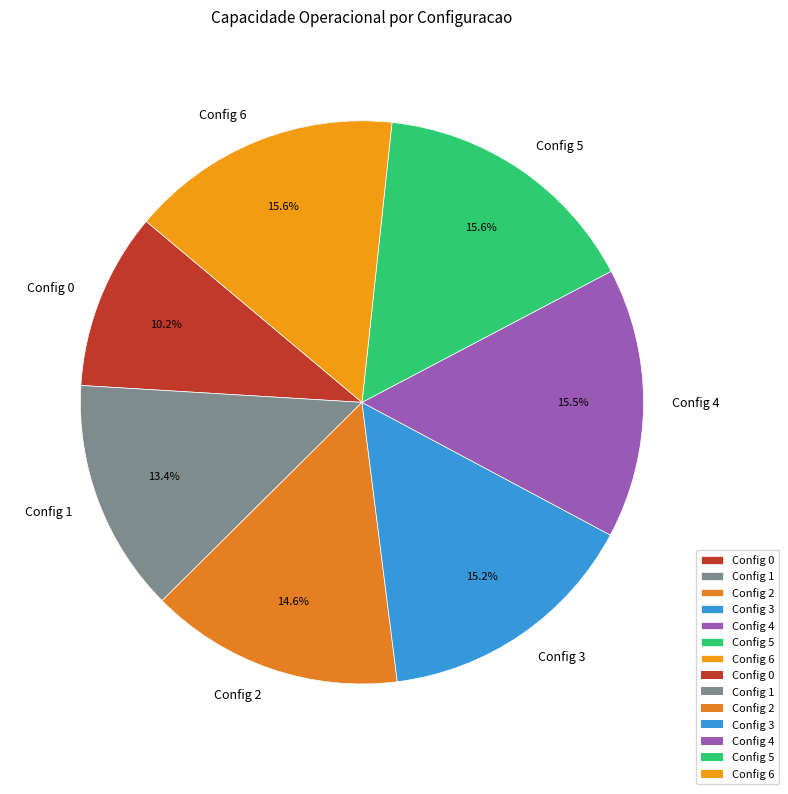

Does Config 3 represent more than half of the total?

No